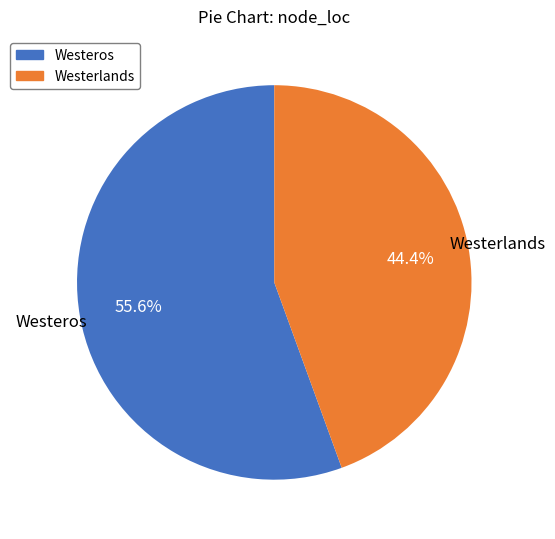

Is there a majority slice in this chart?

Yes